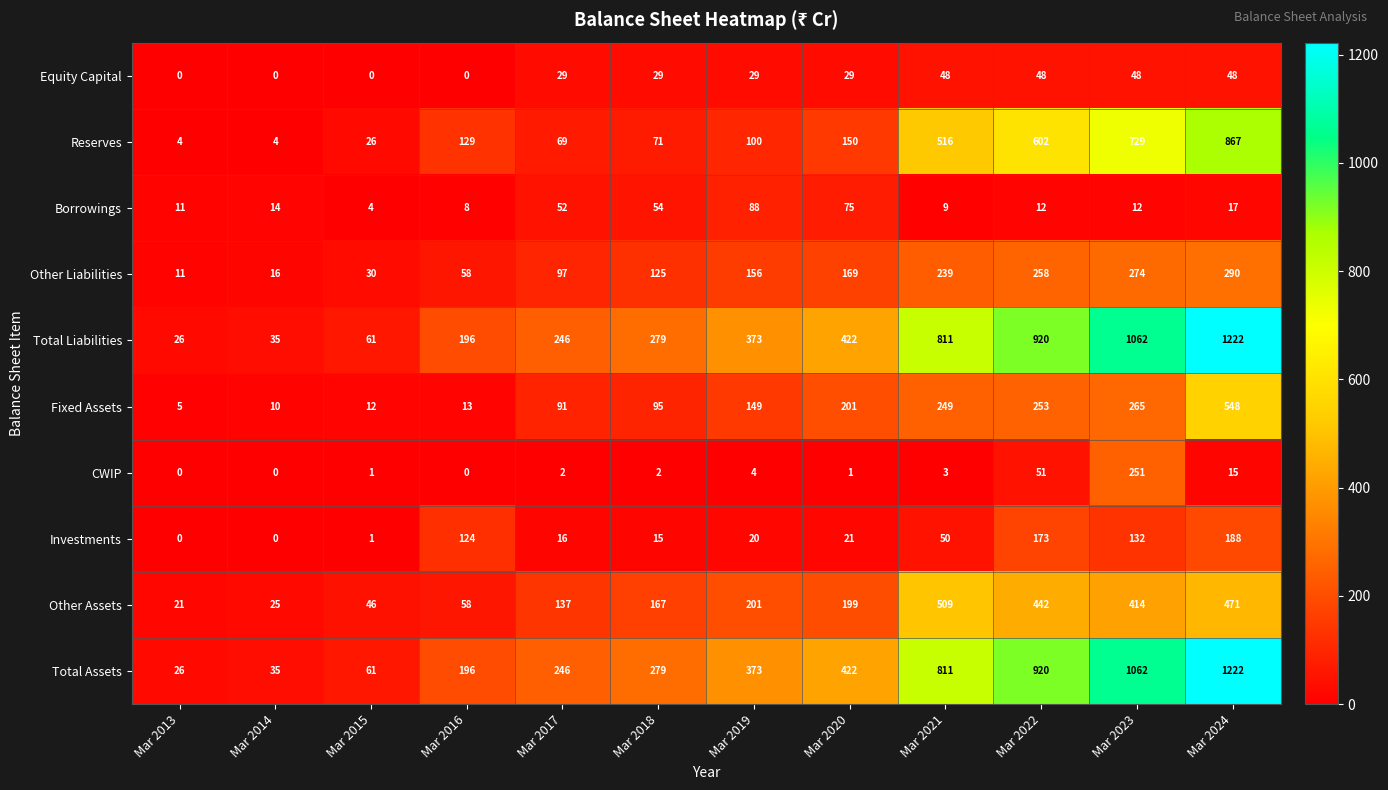

What is the sum of the Investments values at Mar 2023 and Mar 2018?

147